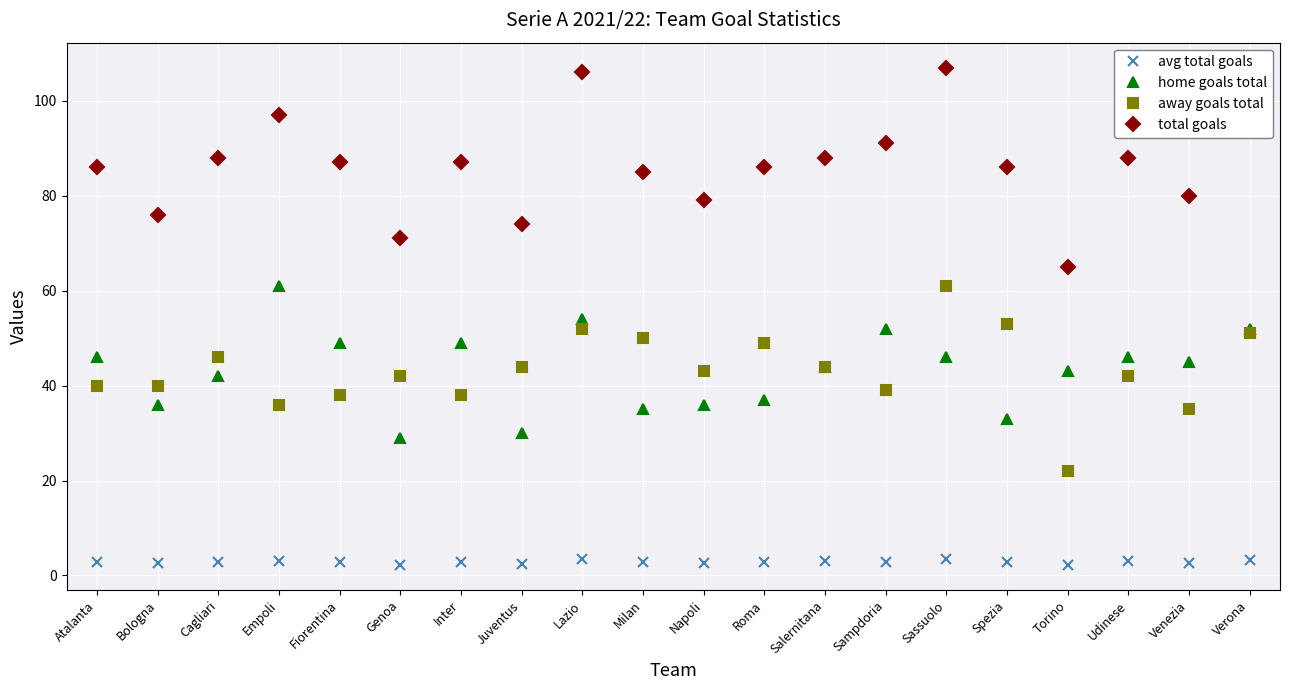

True or false: home goals total has more than 2 points higher than both neighbors.

True